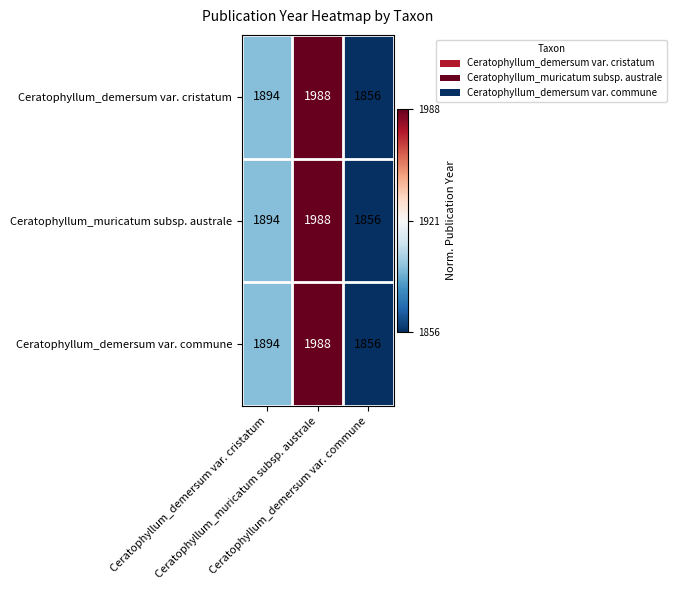

Which label corresponds to the largest value in the chart?

Ceratophyllum_muricatum subsp. australe